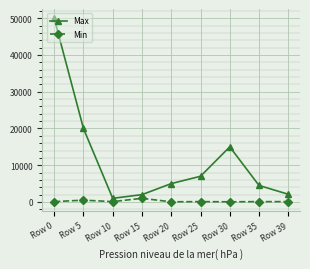

Rank the series at Row 30 from lowest to highest value.

Min, Max